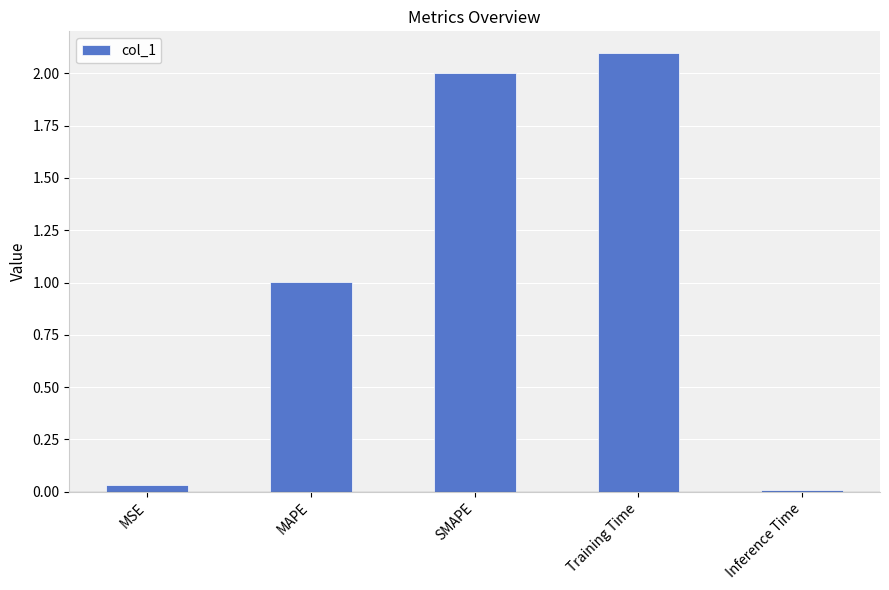

The value at MAPE is 1.8. True or false?

False